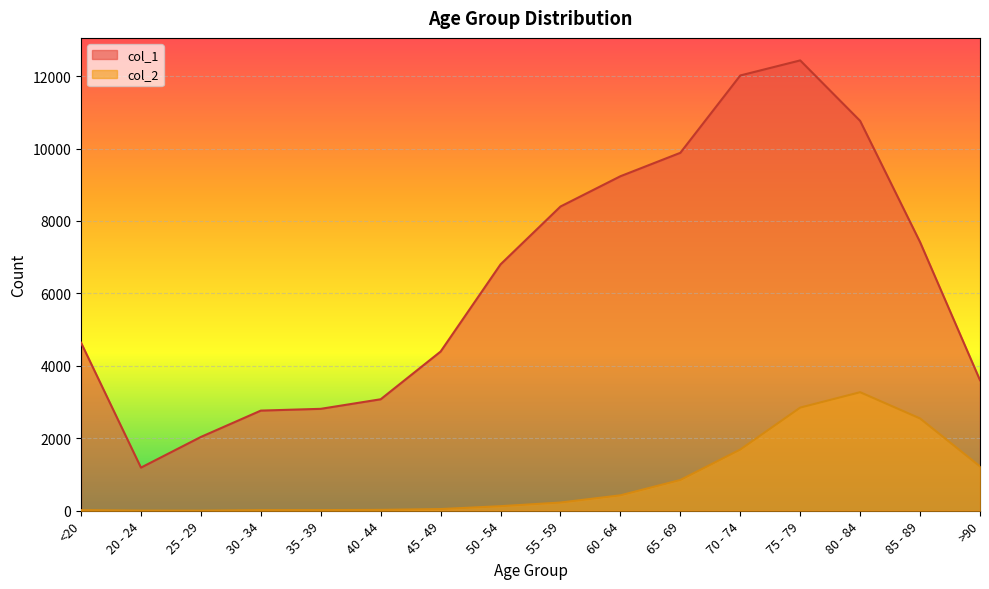

Which series has the largest range (max minus min)?

col_1